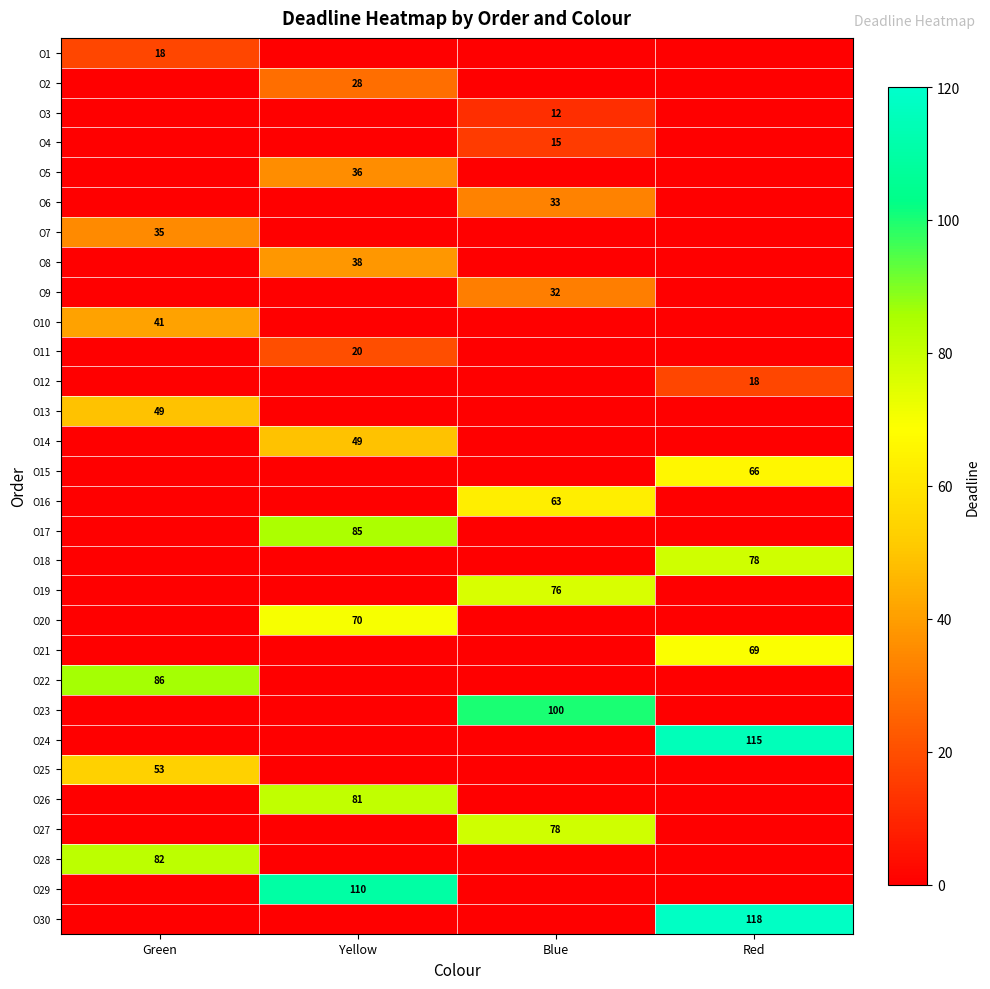

The O13 series shows 49 at Green. True or false?

True